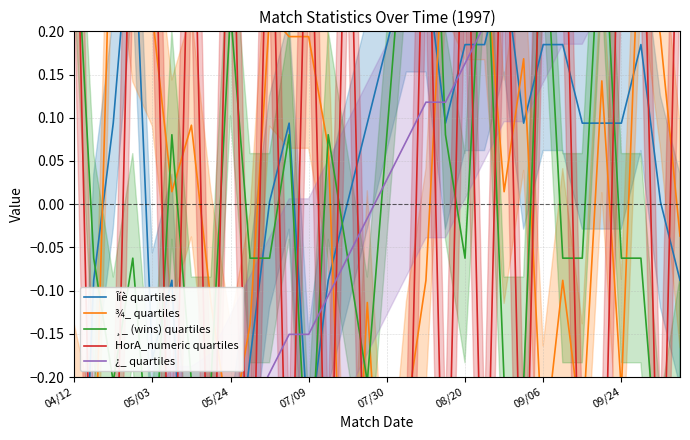

True or false: ¿_ quartiles and ¸_ (wins) quartiles intersect in this chart.

True